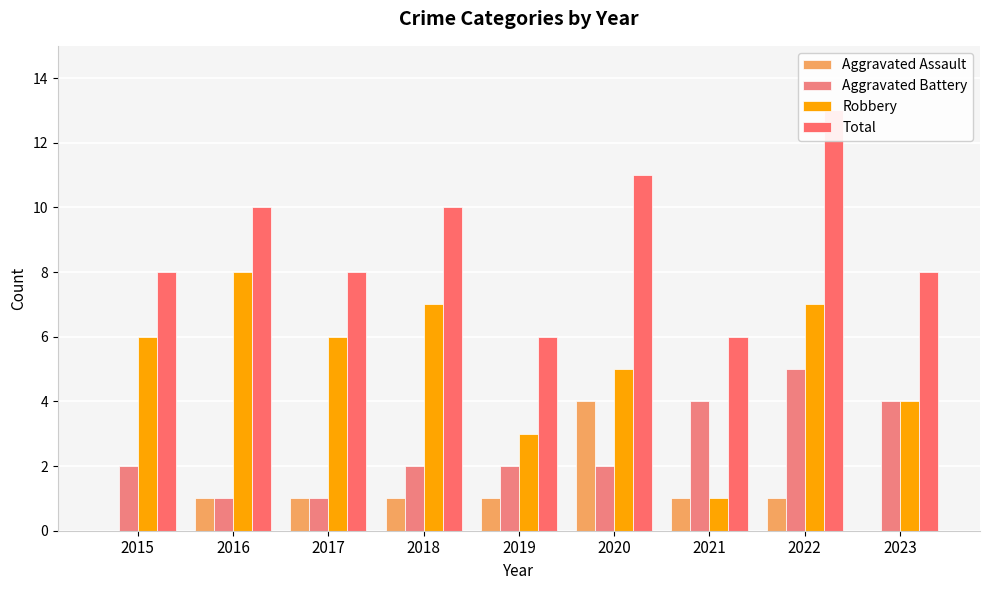

How many series are shown in this chart?

4